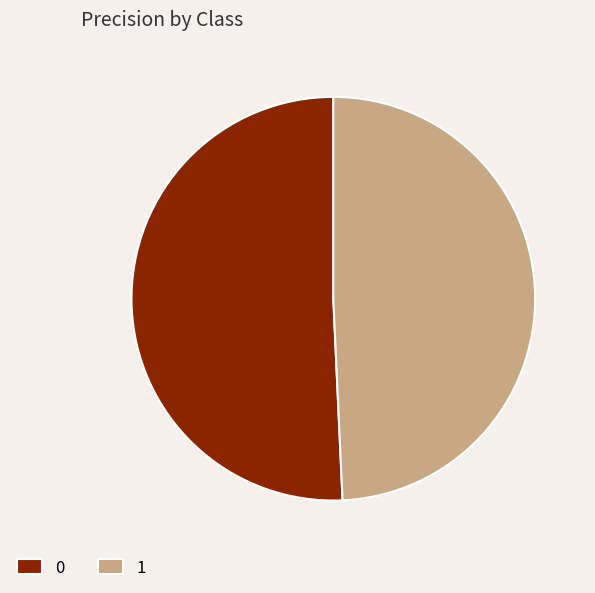

Rank the categories by value from lowest to highest.

1, 0